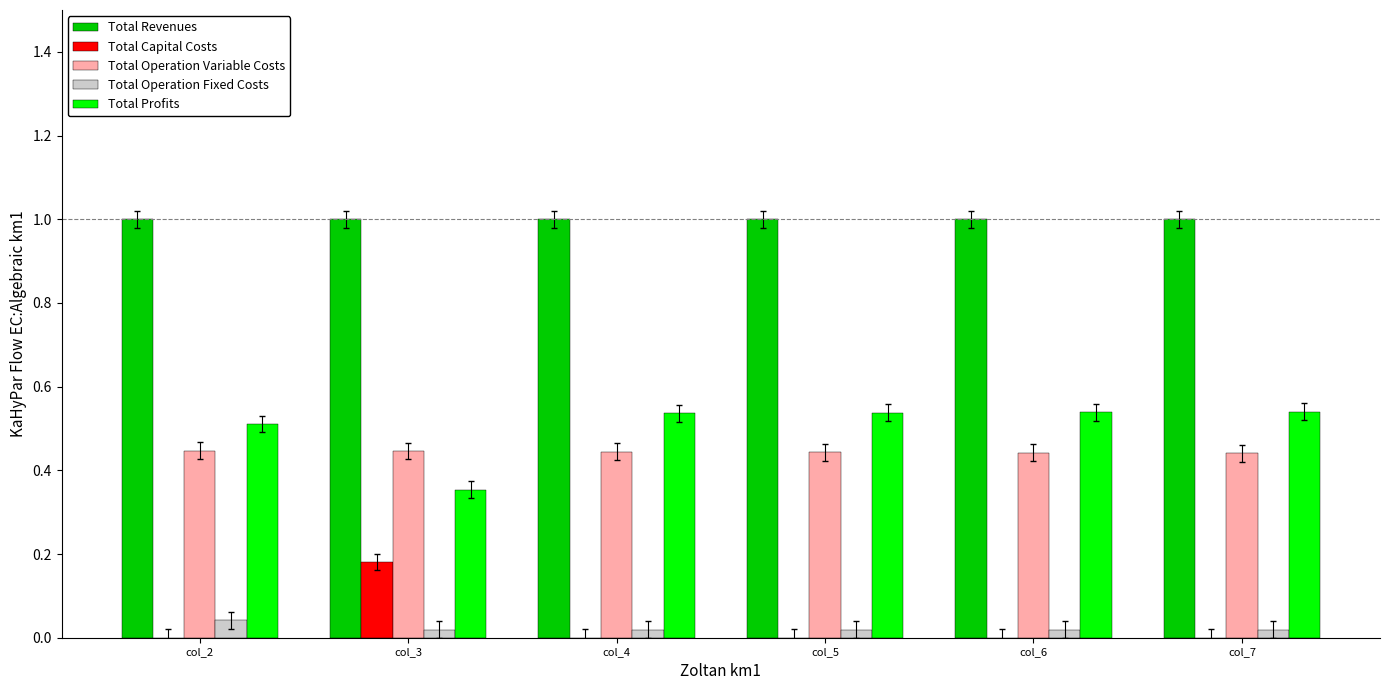

What is the maximum value for Total Revenues?

1.0